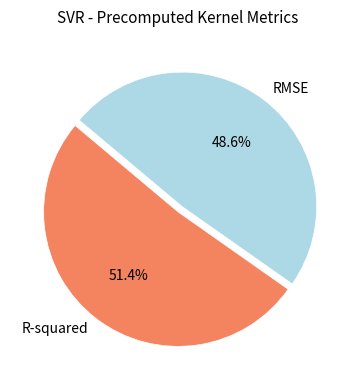

Which category has the smallest portion of the pie?

RMSE